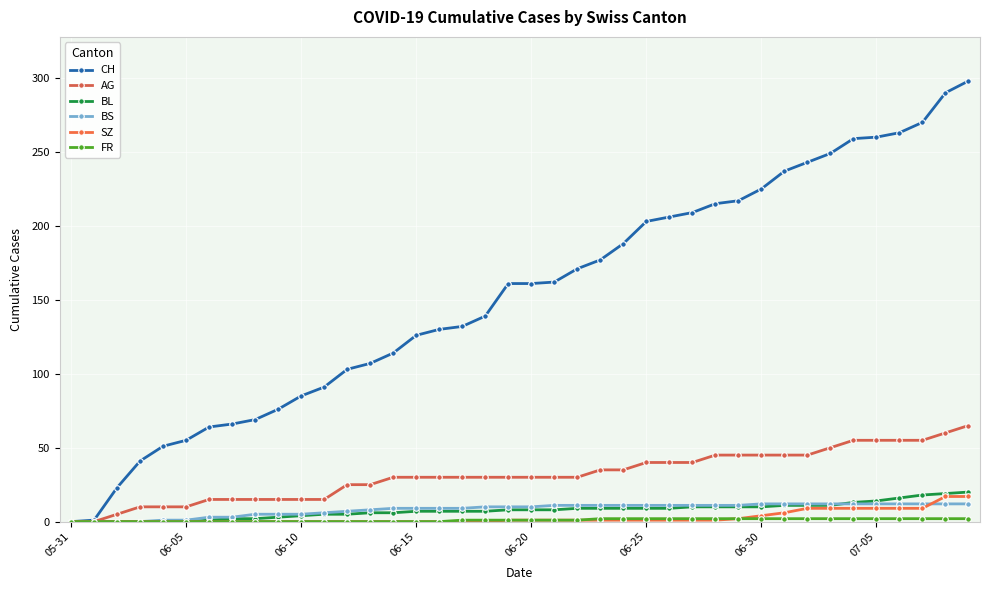

Is this an area chart (filled region under the line)?

No